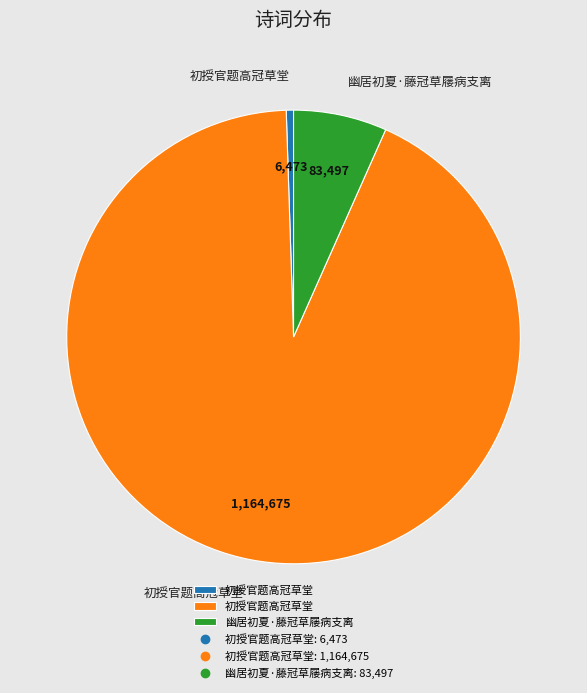

Does any single category account for the majority?

Yes